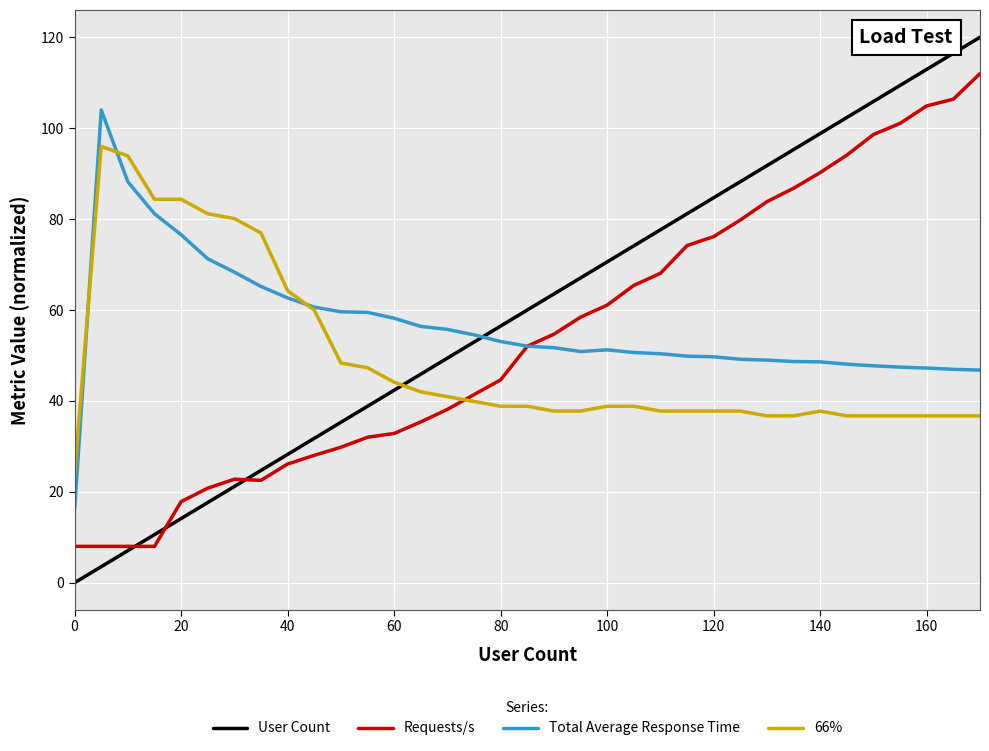

Which series has the widest spread of values?

User Count